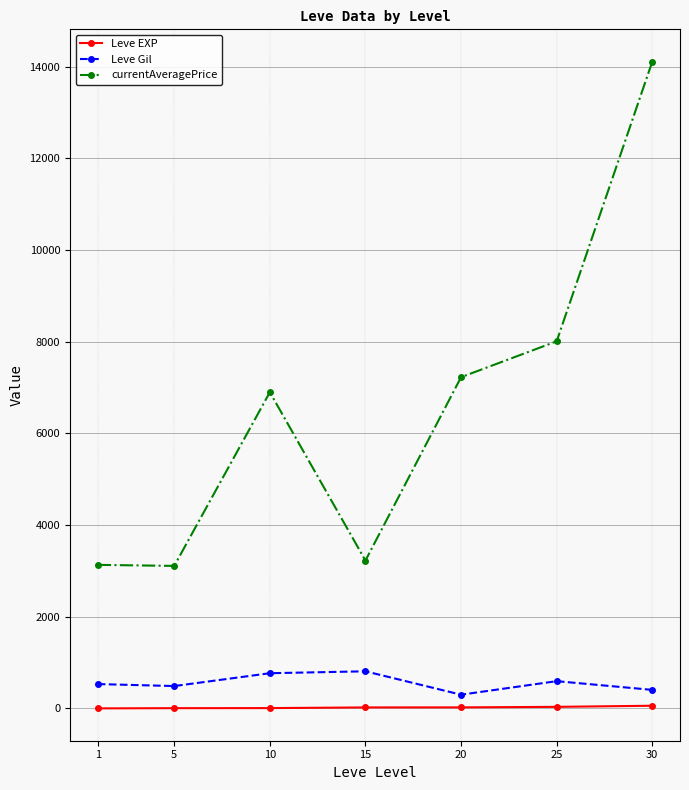

How many data points in Leve Gil are less than 531?

3